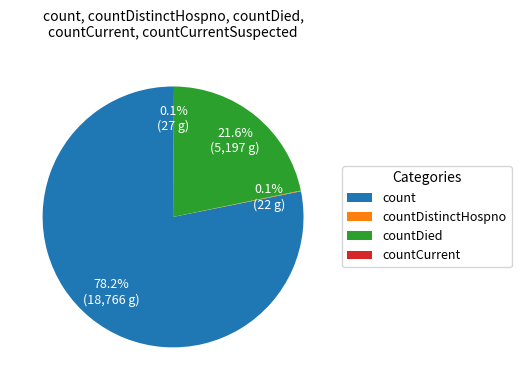

Between countDied and count, which is larger?

count